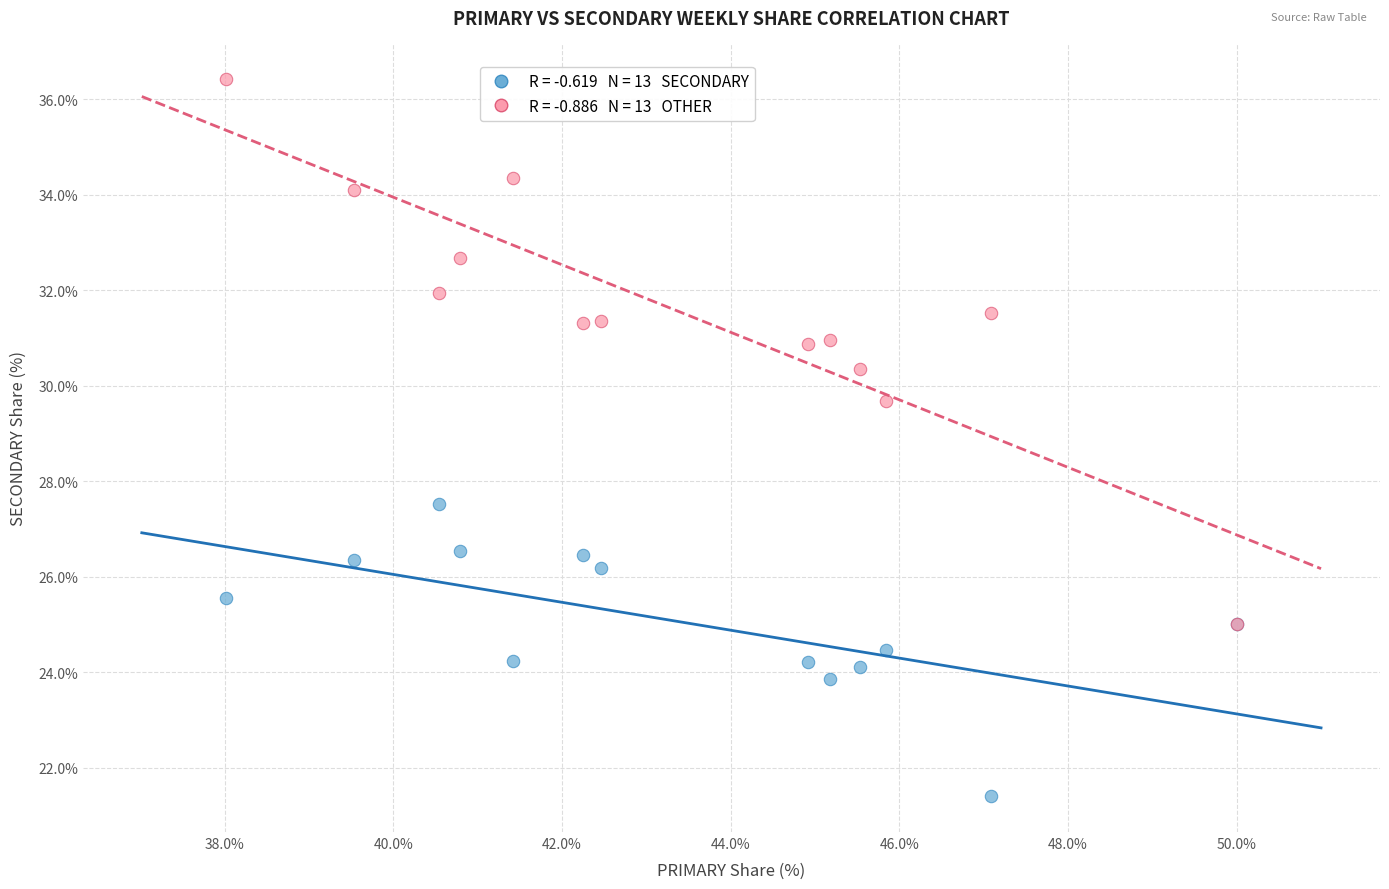

Across all series, what Y value is closest to 28?

27.5